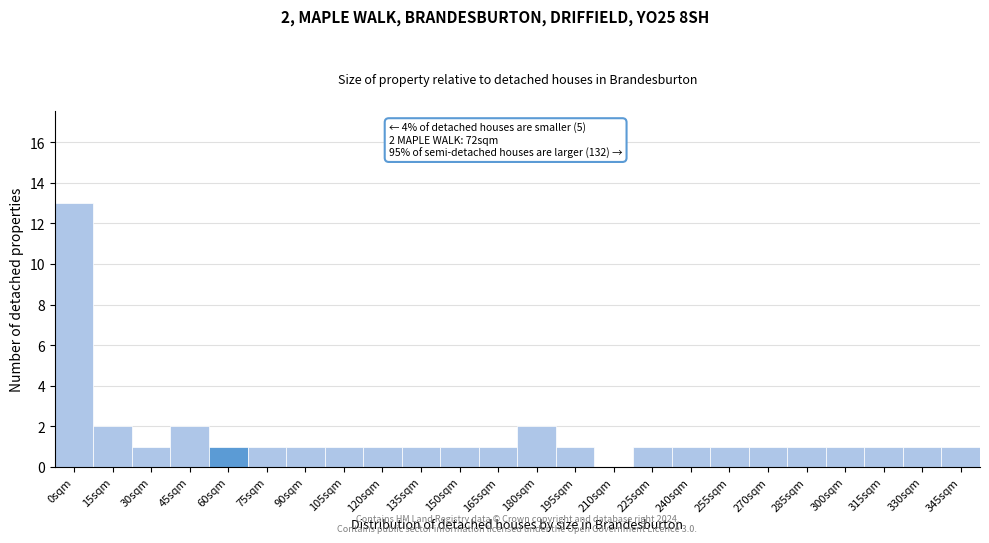

Reading left to right, what are all the values shown in this chart?

0sqm=13	15sqm=2	30sqm=1	45sqm=2	60sqm=1	75sqm=1	90sqm=1	105sqm=1	120sqm=1	135sqm=1	150sqm=1	165sqm=1	180sqm=2	195sqm=1	210sqm=0	225sqm=1	240sqm=1	255sqm=1	270sqm=1	285sqm=1	300sqm=1	315sqm=1	330sqm=1	345sqm=1